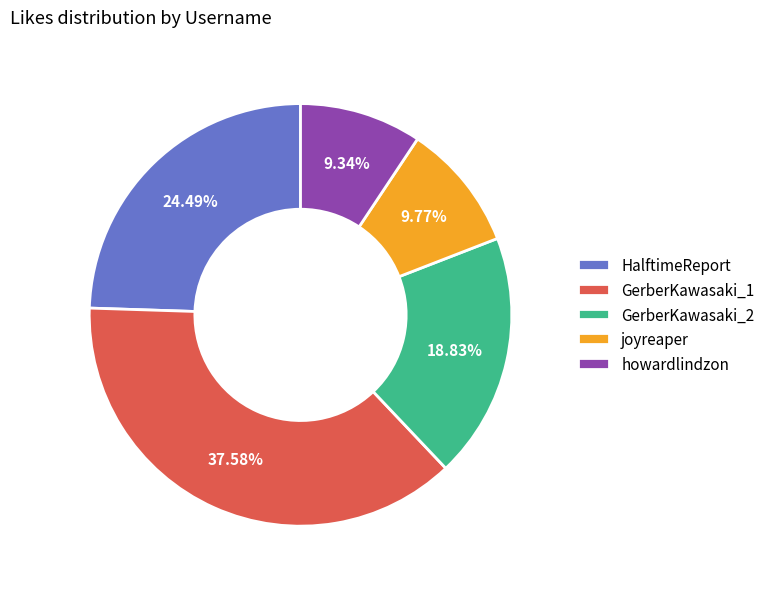

Does GerberKawasaki_1 represent more than half of the total?

No